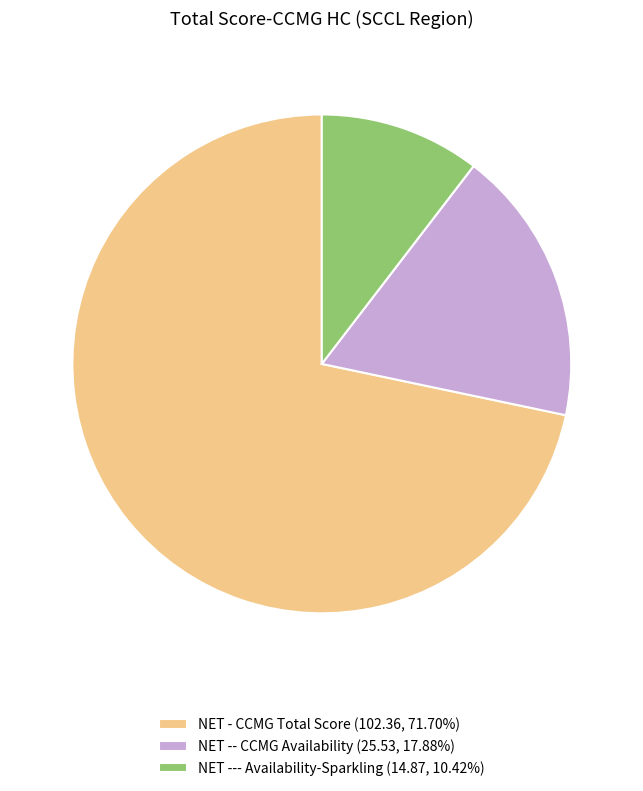

Is NET - CCMG Total Score (102.36, 71.70%) the majority of the pie?

Yes